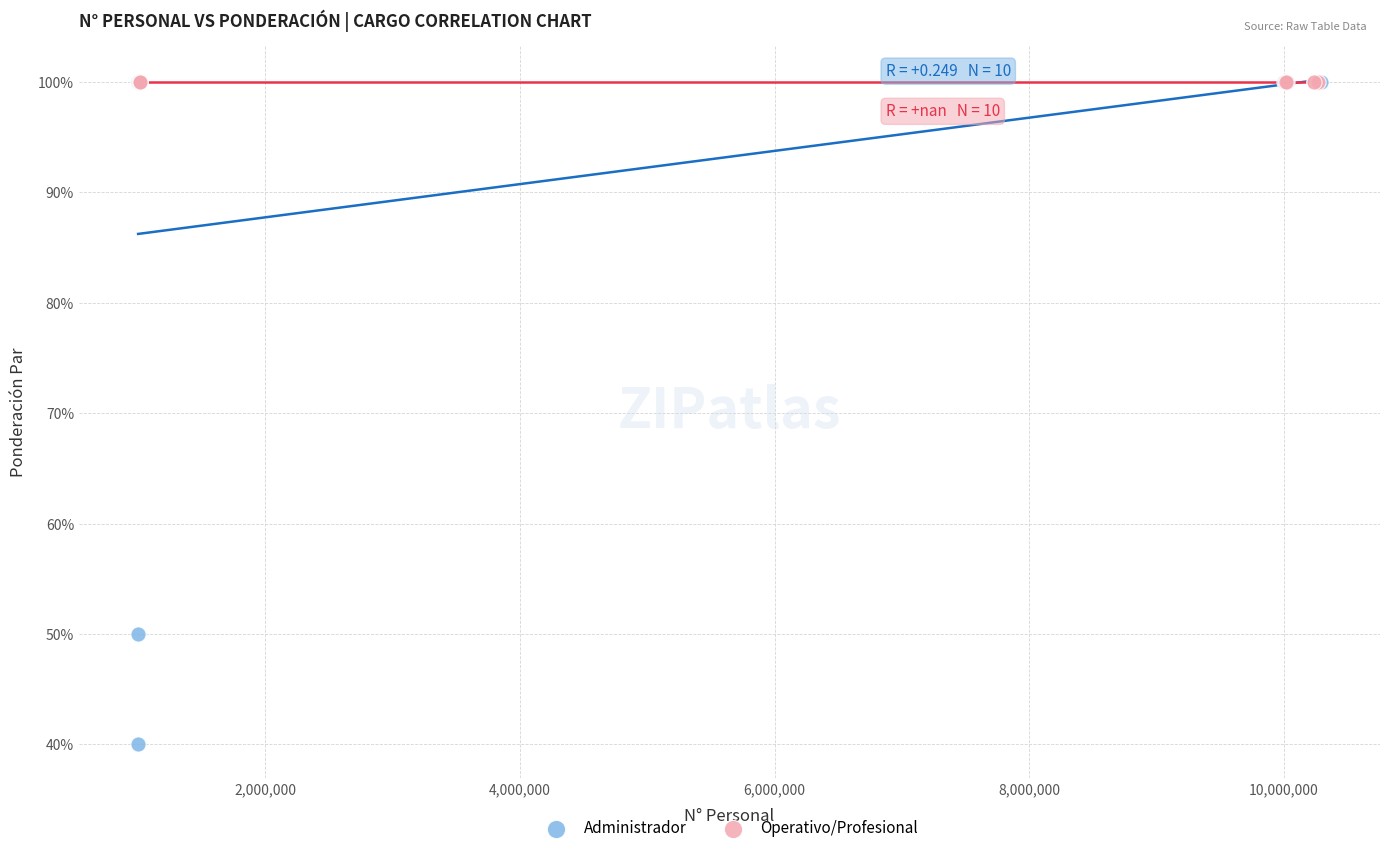

Which series reaches the minimum Y coordinate?

Administrador